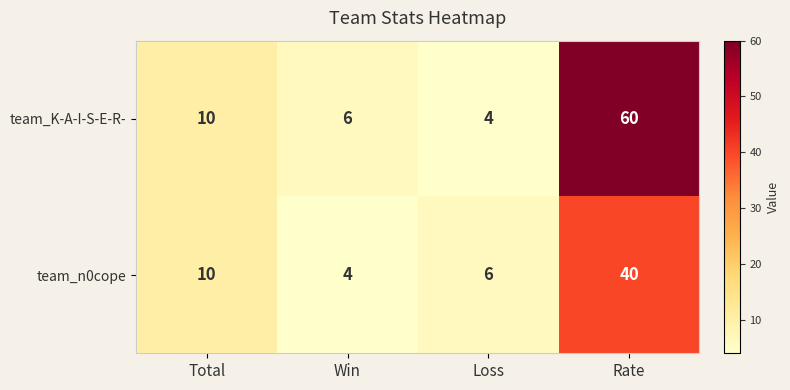

Reading left to right, extract all data points from this chart.

team_K-A-I-S-E-R-: Total=10	Win=6	Loss=4	Rate=60
team_n0cope: Total=10	Win=4	Loss=6	Rate=40